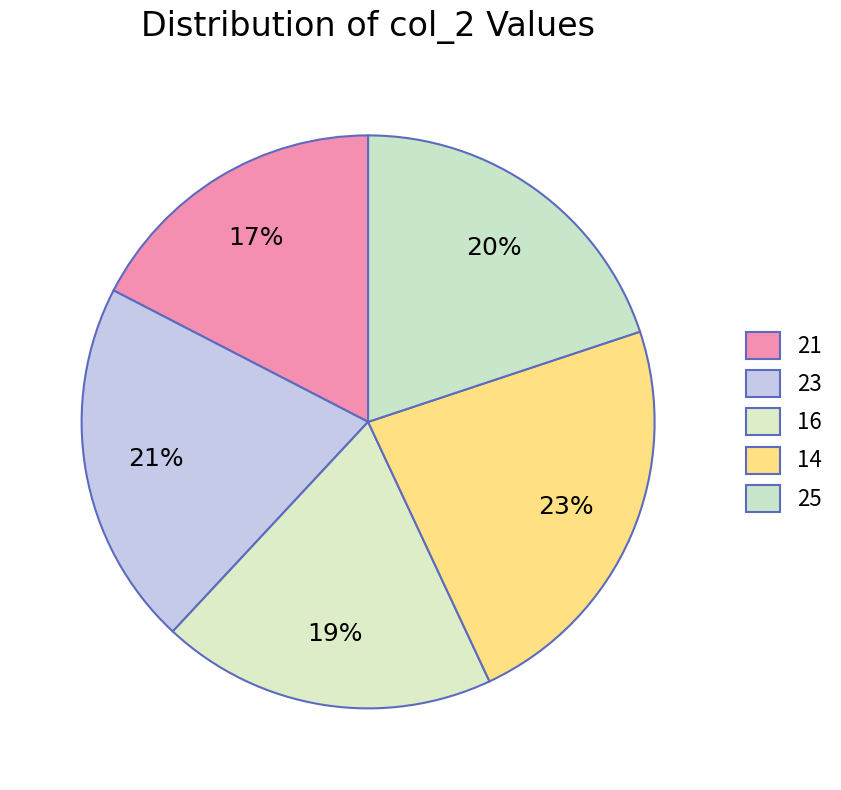

To the nearest percent, what is the difference between the largest and smallest slice percentages?

6%